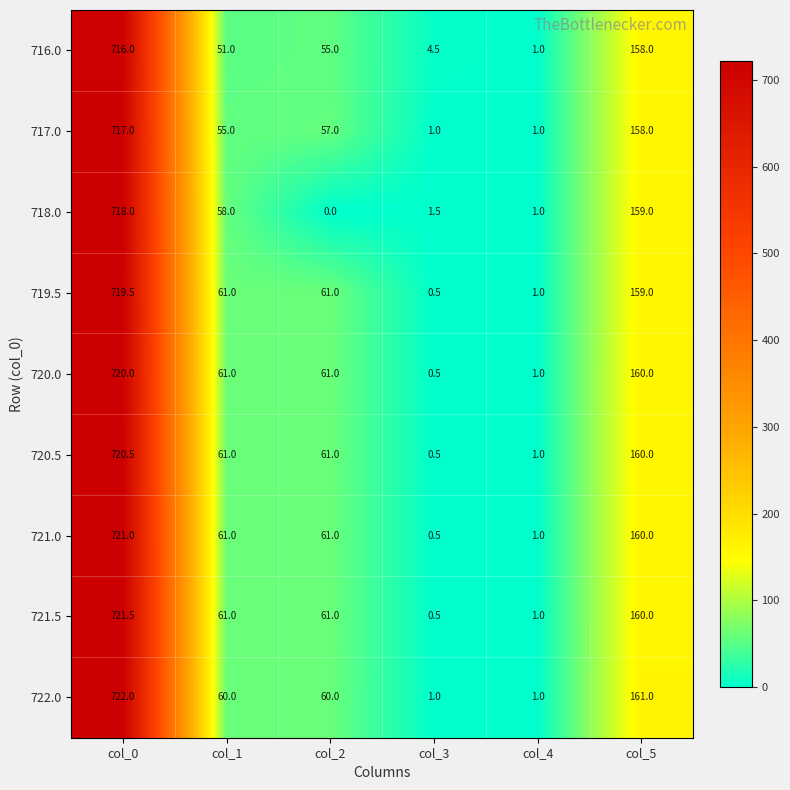

At how many categories does at least one series exceed 606?

1